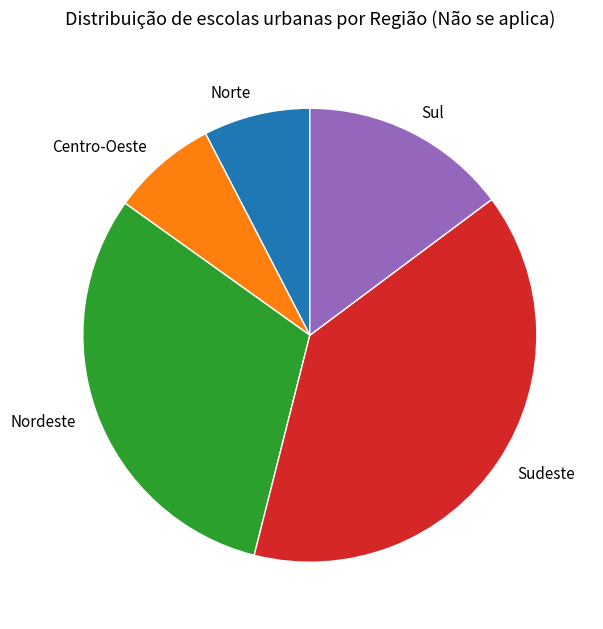

Does any single category account for the majority?

No